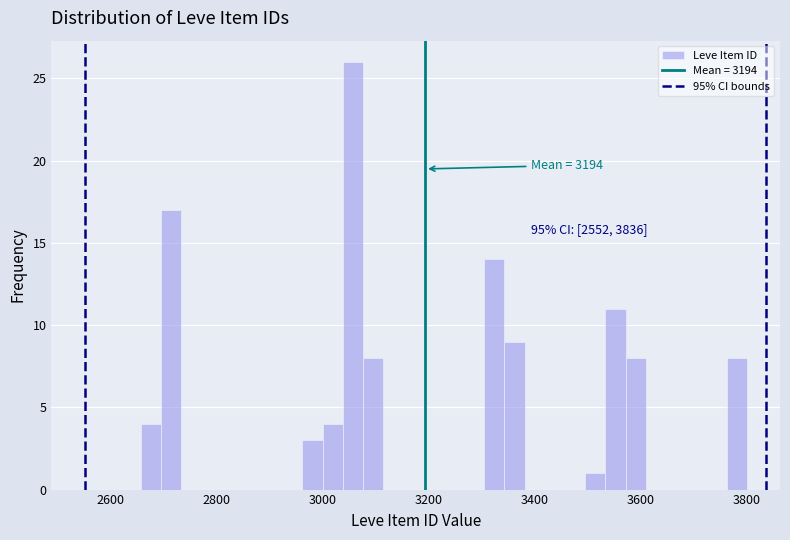

Read against the x-axis, roughly where is the centre of the tallest bar?

3060